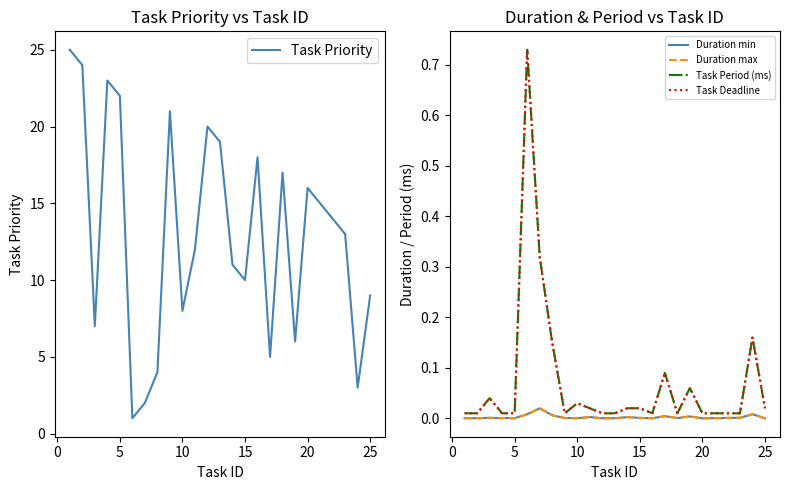

How many lines are shown in the chart?

5